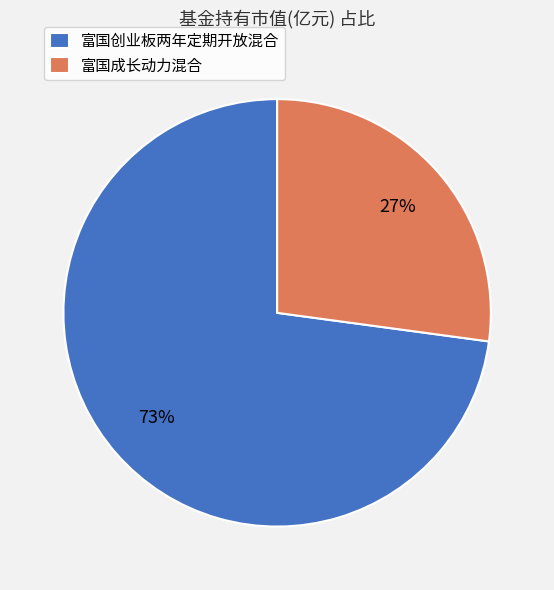

Rank the categories by value from highest to lowest.

富国创业板两年定期开放混合, 富国成长动力混合